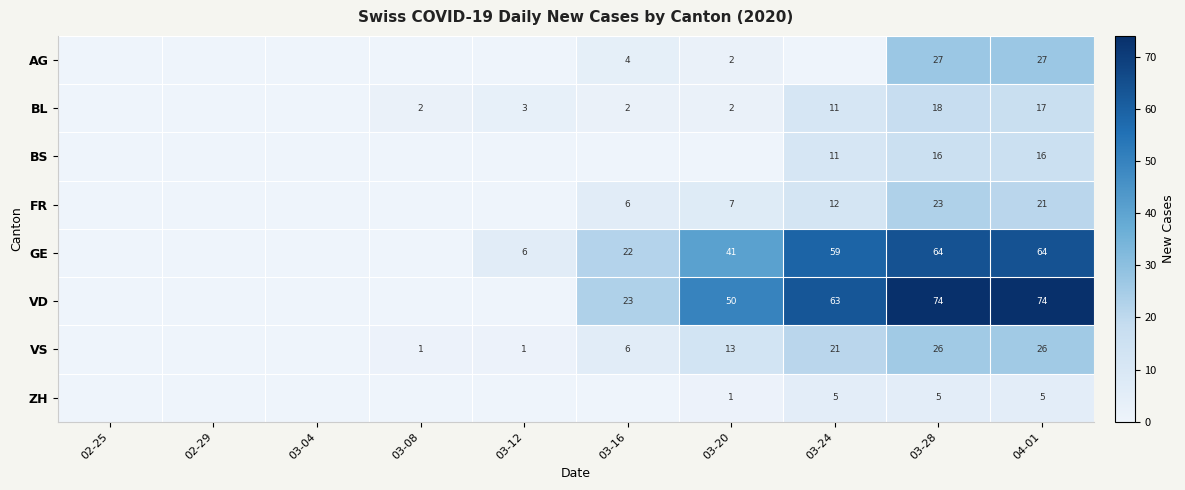

What is the sum of the VD values at 03-16 and 03-24?

86